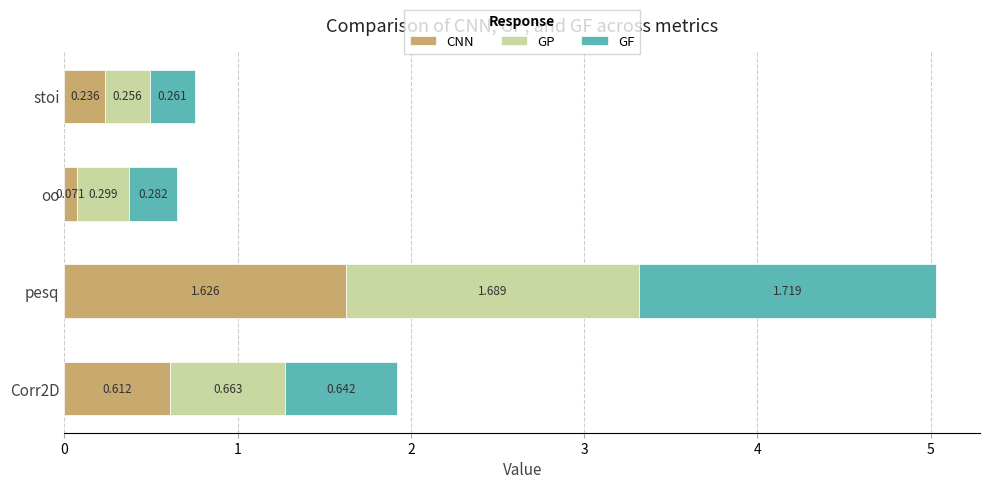

At which category is the sum across all series the highest?

pesq